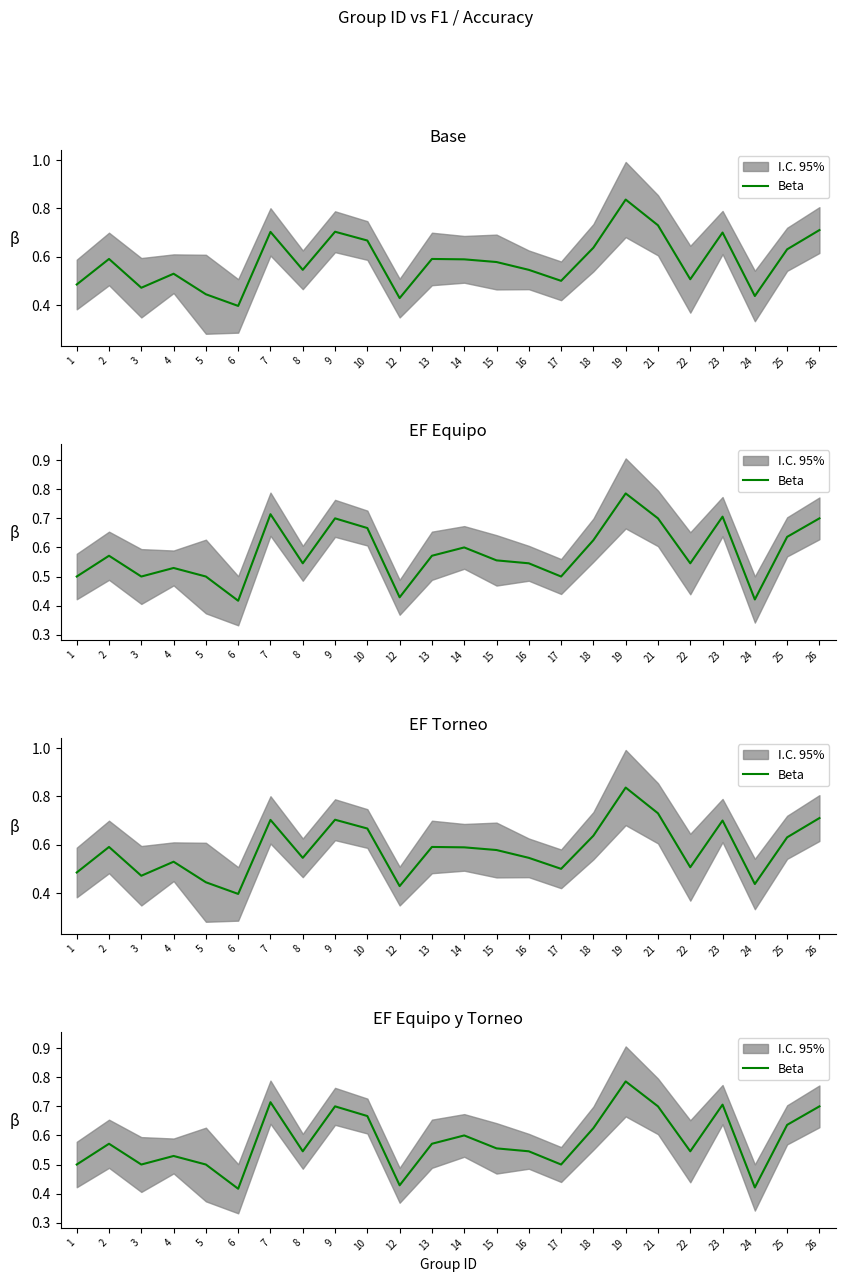

What is the minimum value shown in the chart?

0.4